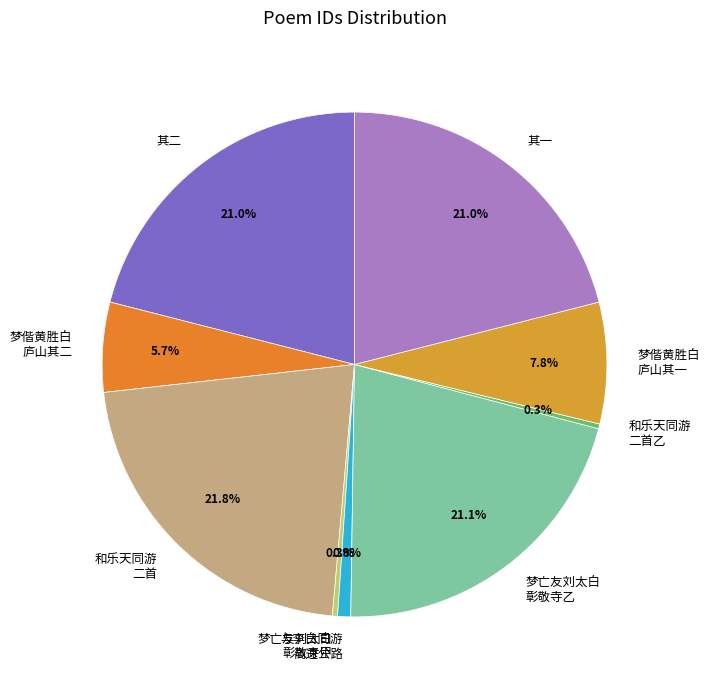

What percentage is NOT represented by 和乐天同游 二首?

78.2%